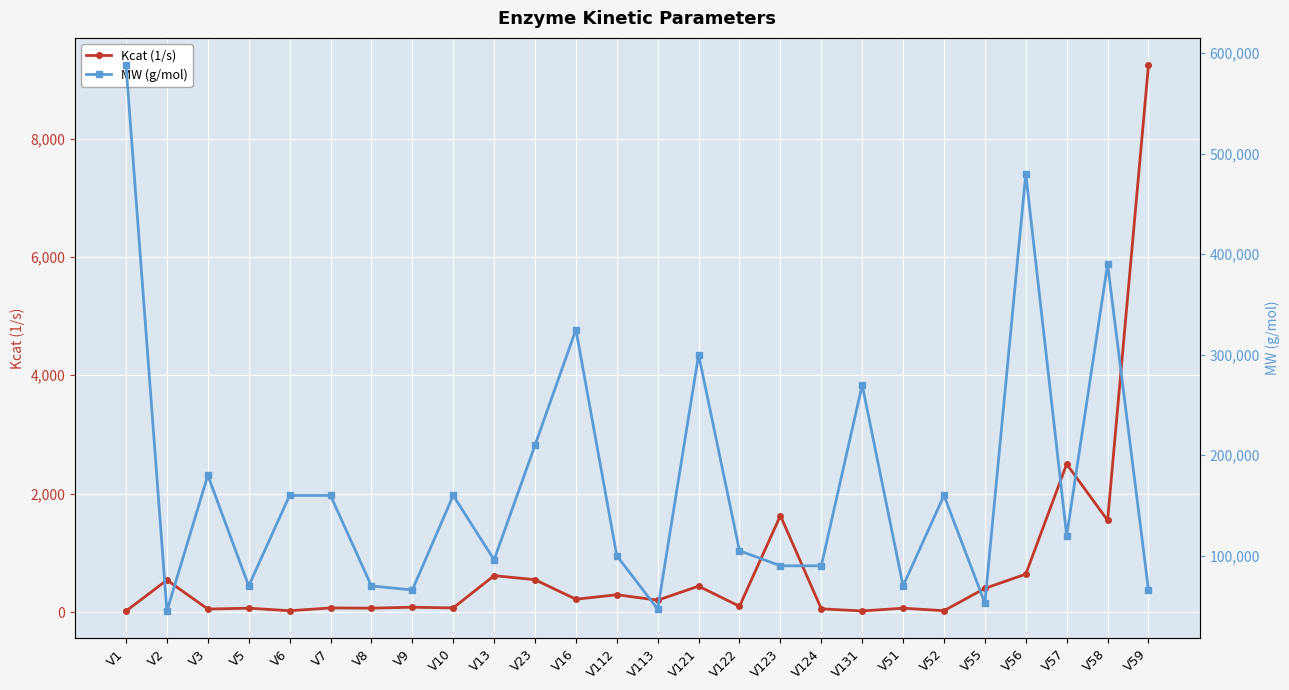

Is it true that MW (g/mol) equals 480000 at V56?

True